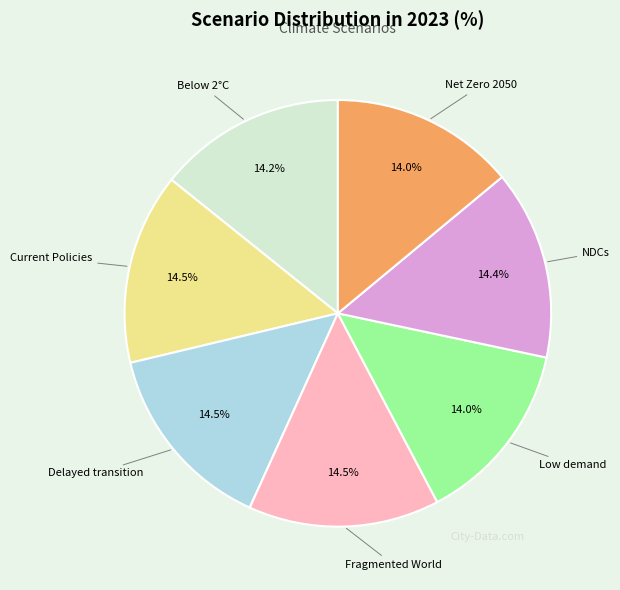

Does any single category account for the majority?

No